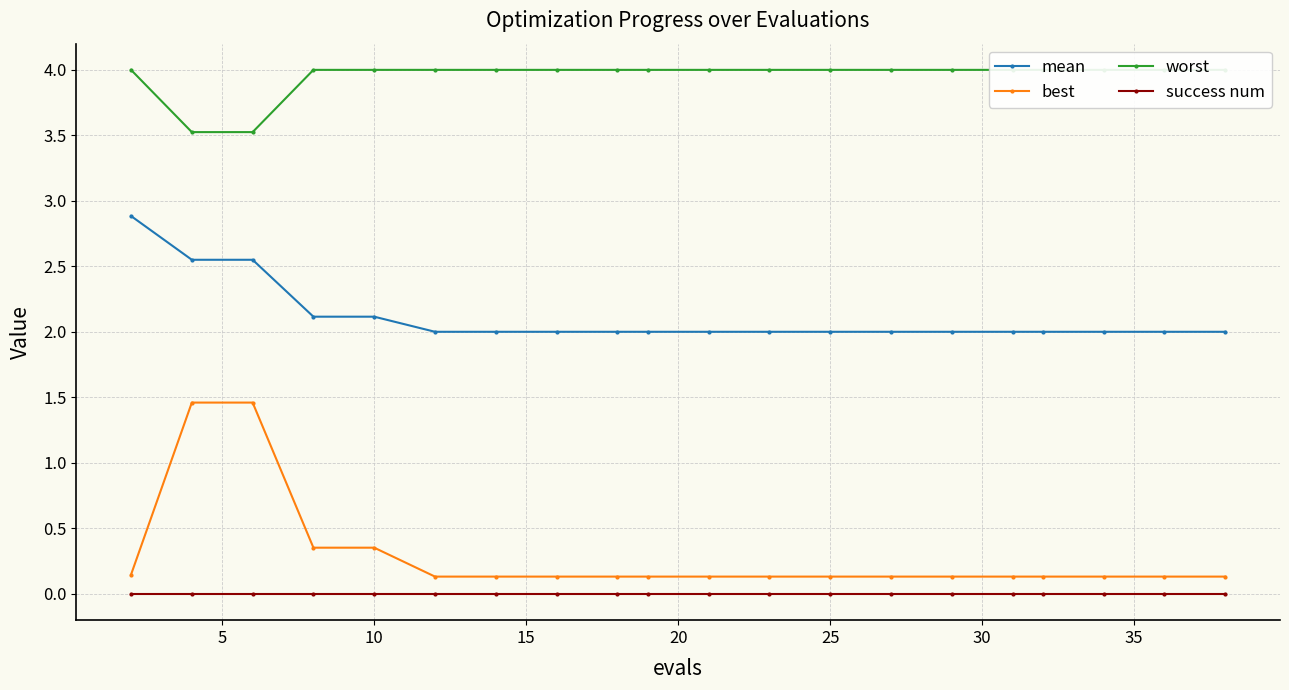

True or false: best and mean cross at least once.

False